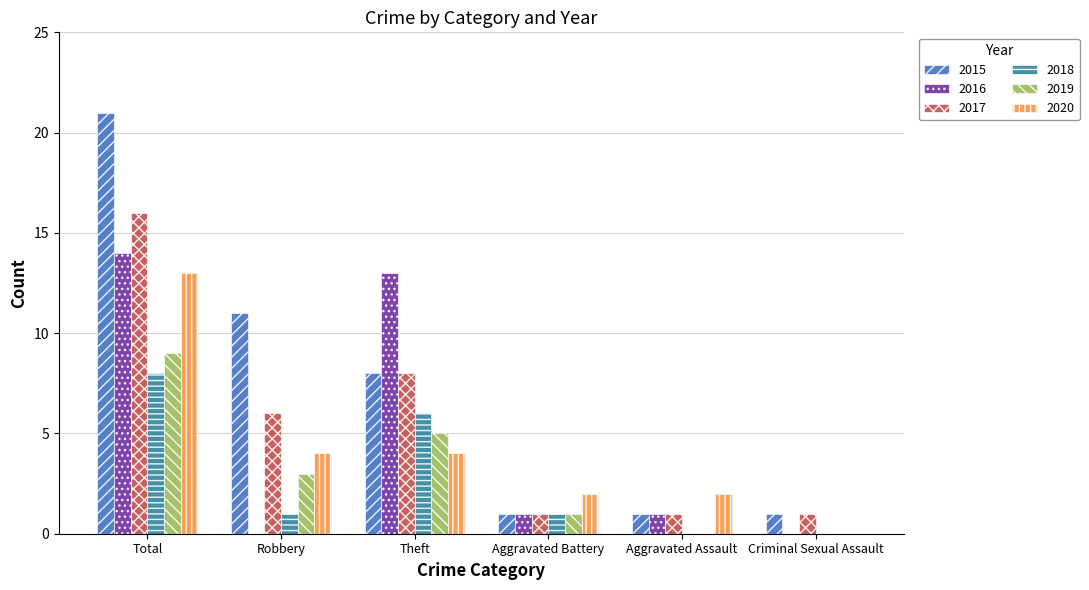

Between Theft and Aggravated Battery, which series saw the biggest shift?

2016